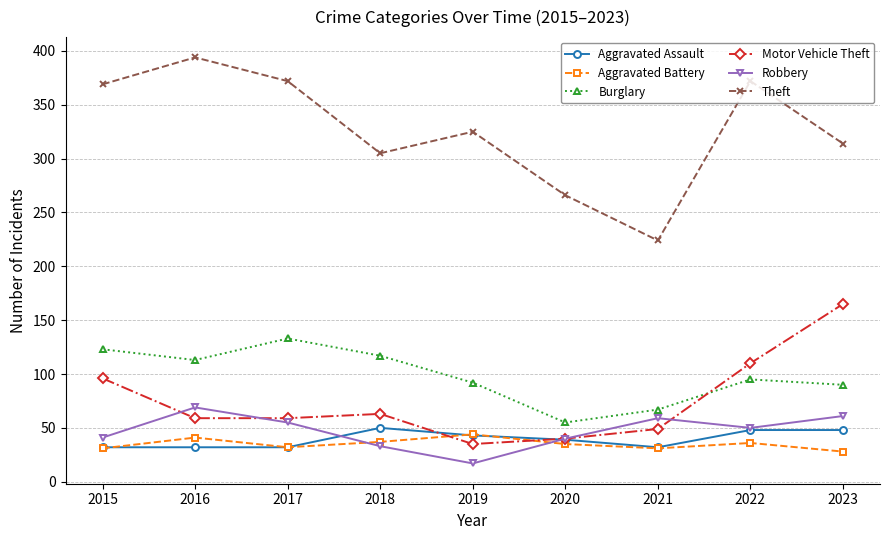

List the series in order of their peak value, highest first.

Theft, Motor Vehicle Theft, Burglary, Robbery, Aggravated Assault, Aggravated Battery